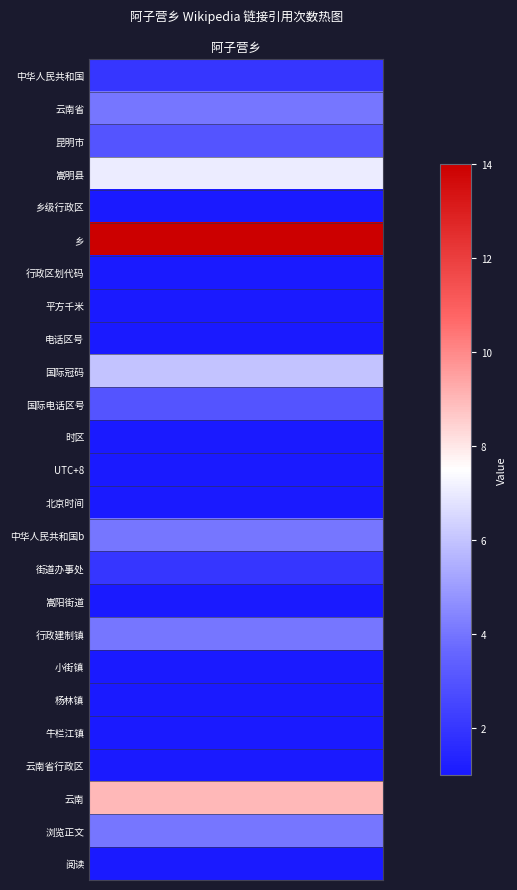

What is the average value?

3